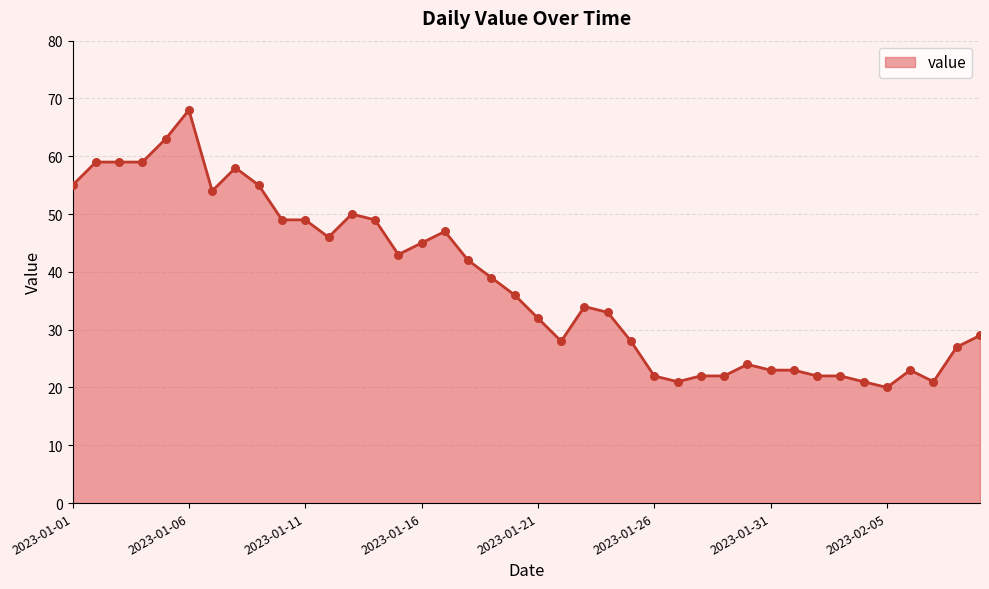

What is the difference between the maximum and minimum values?

48